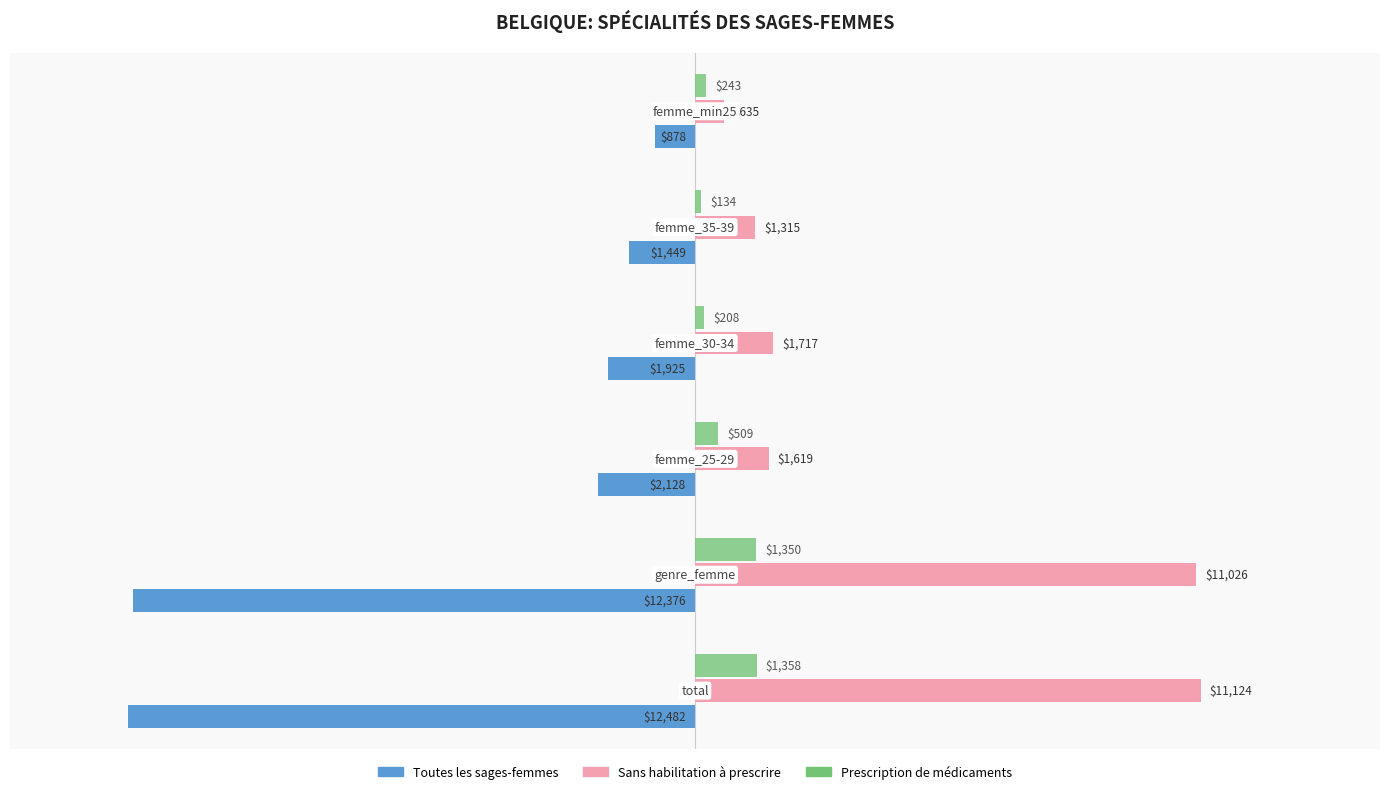

At how many categories does at least one series exceed 7574?

2